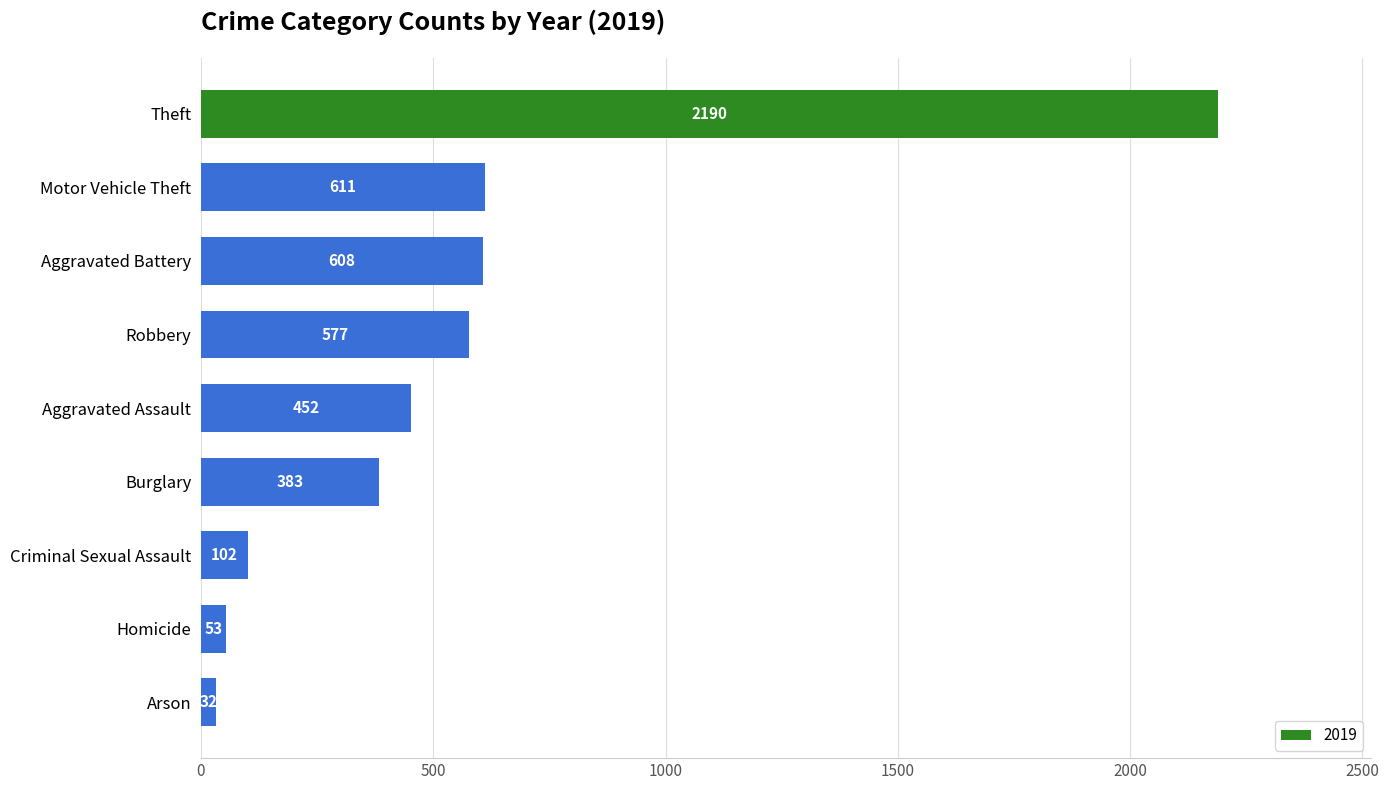

What is the difference between the second highest and second lowest values?

558